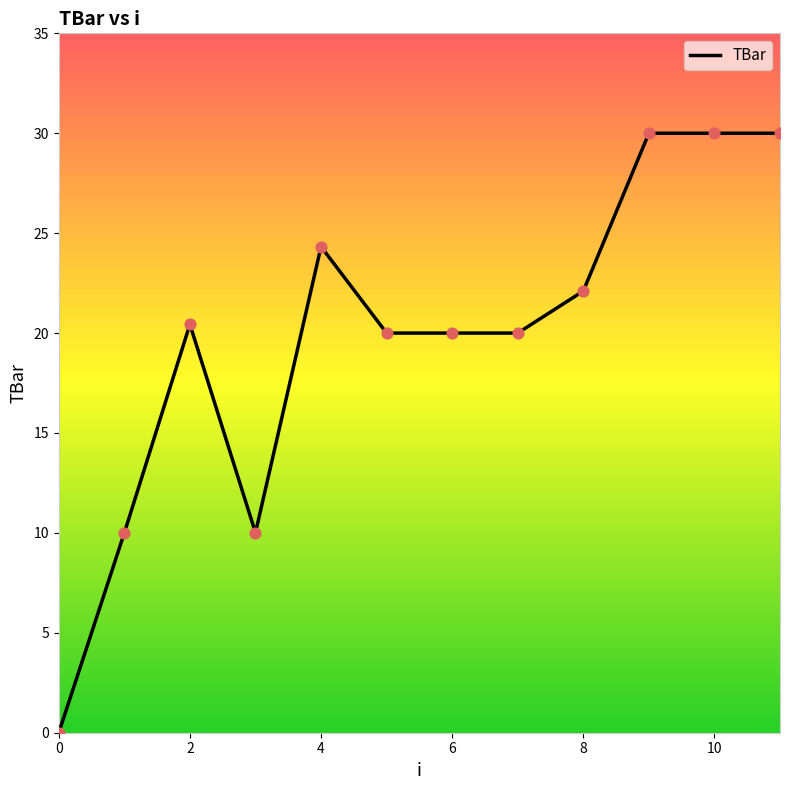

What is the difference between the maximum and minimum values?

30.0